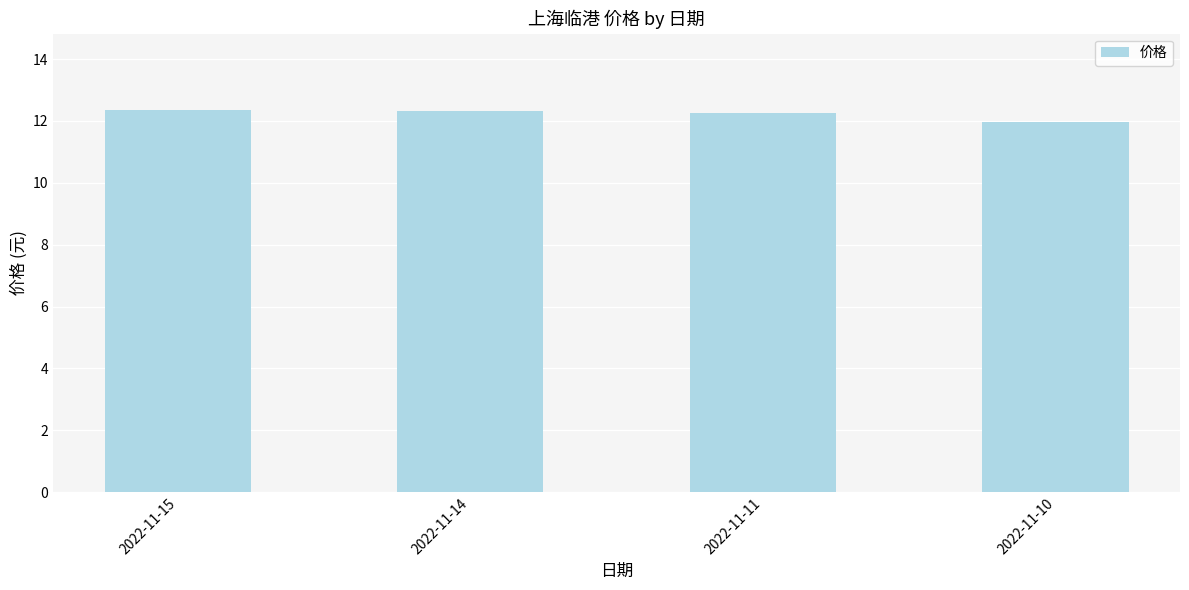

What is the difference between the values at 2022-11-10 and 2022-11-15?

0.4